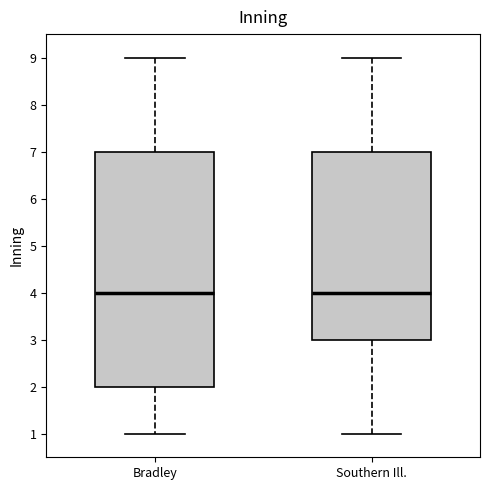

Where does the lower whisker of the box for Bradley end on the y-axis? The values are not printed on the chart, so give them approximately, as read against the axis.

1